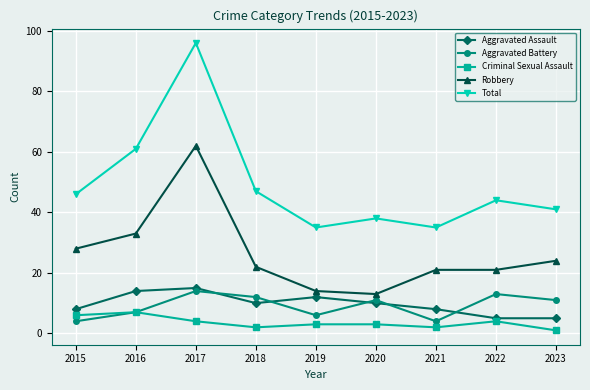

The value of Aggravated Battery at 2015 is 4. True or false?

True